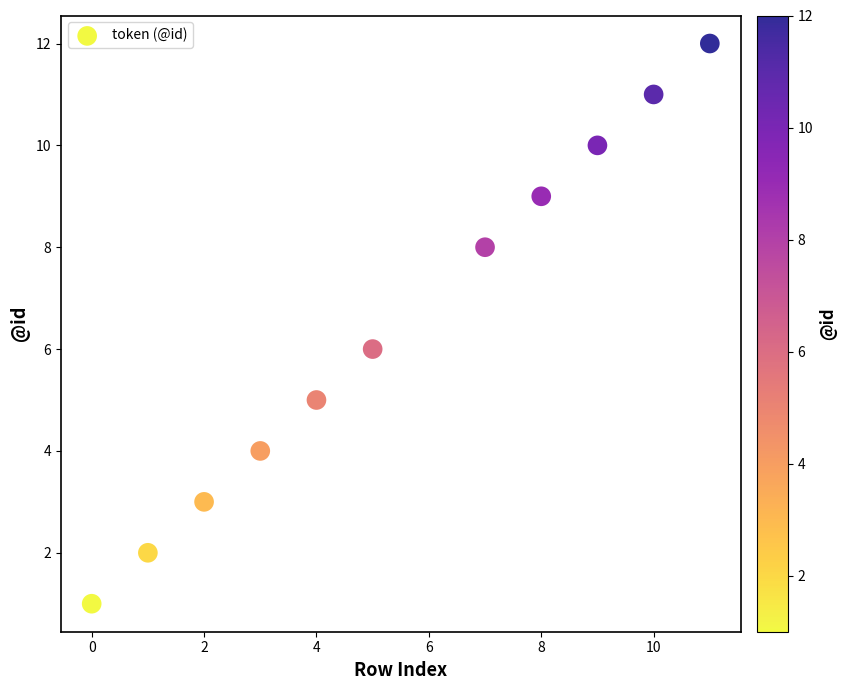

What is the range of Y values (max minus min)?

11